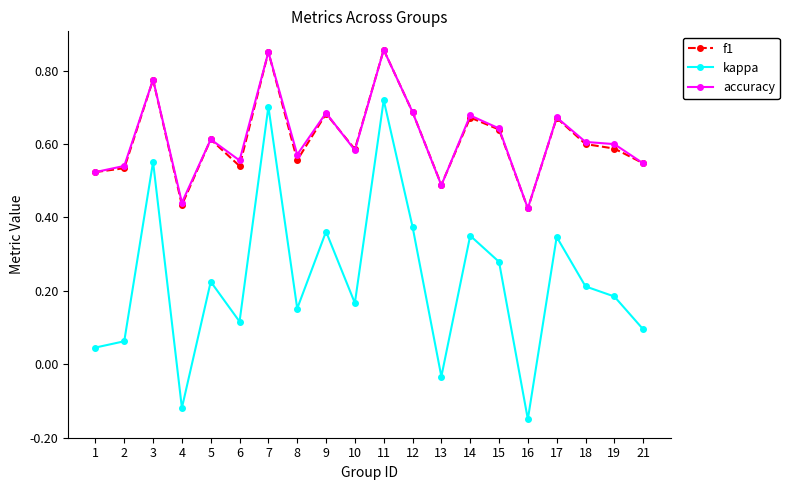

Is the value of accuracy at 14 greater than the value of kappa at 6?

Yes